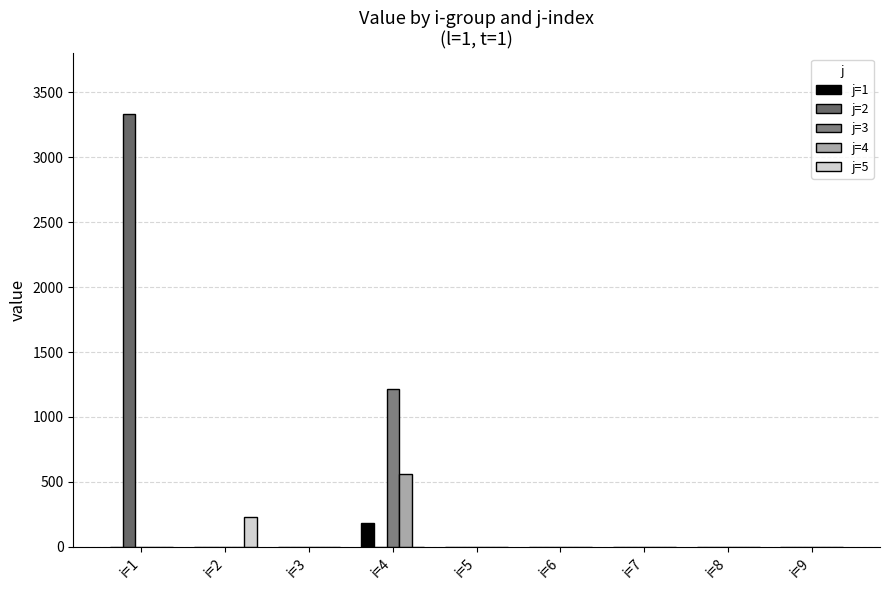

What is the difference between the highest and lowest values at i=2?

230.1